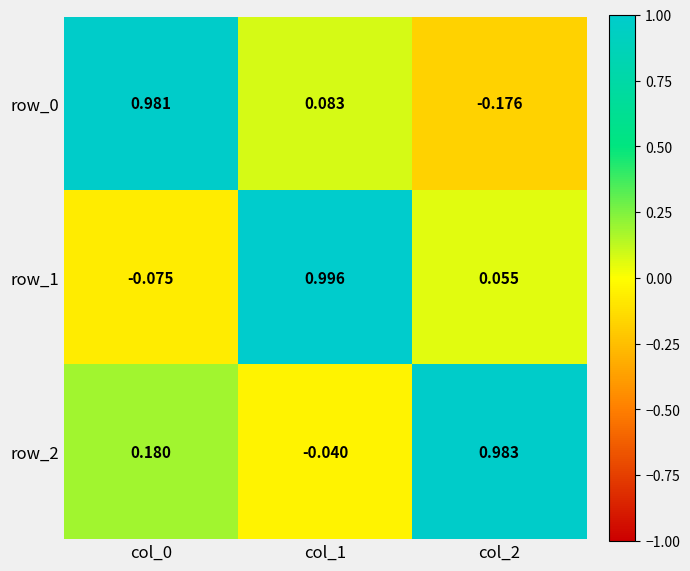

Is the value of row_1 at col_1 greater than the value of row_2 at col_2?

Yes